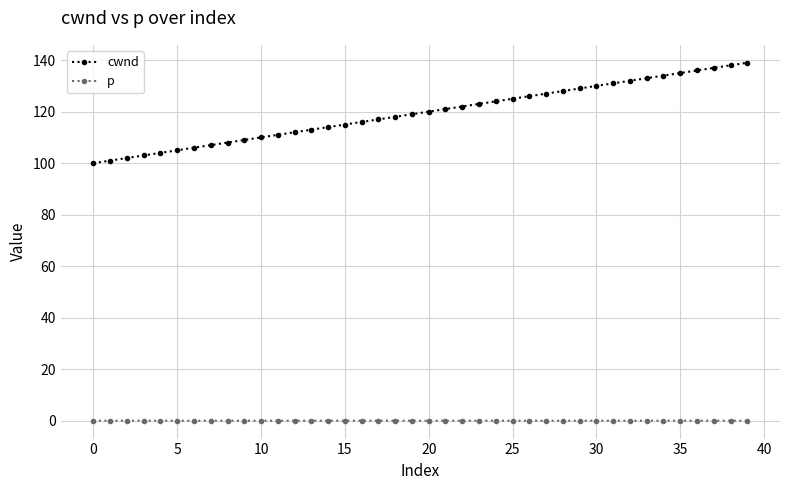

Rank the series by their average value, from lowest to highest.

p, cwnd